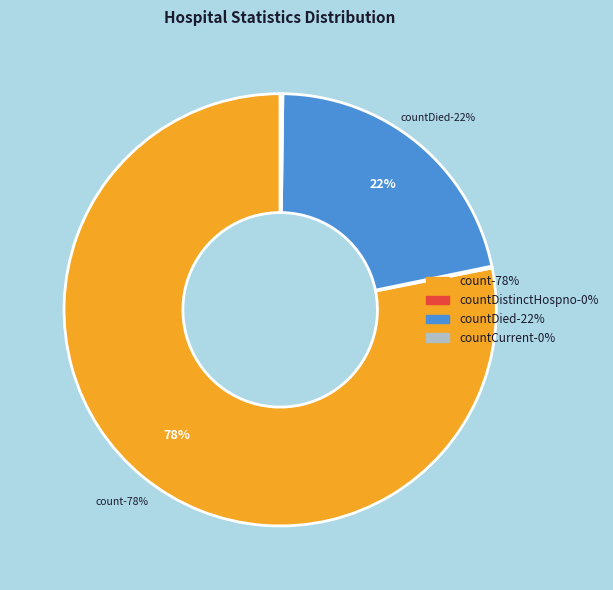

Which slice is the largest?

count